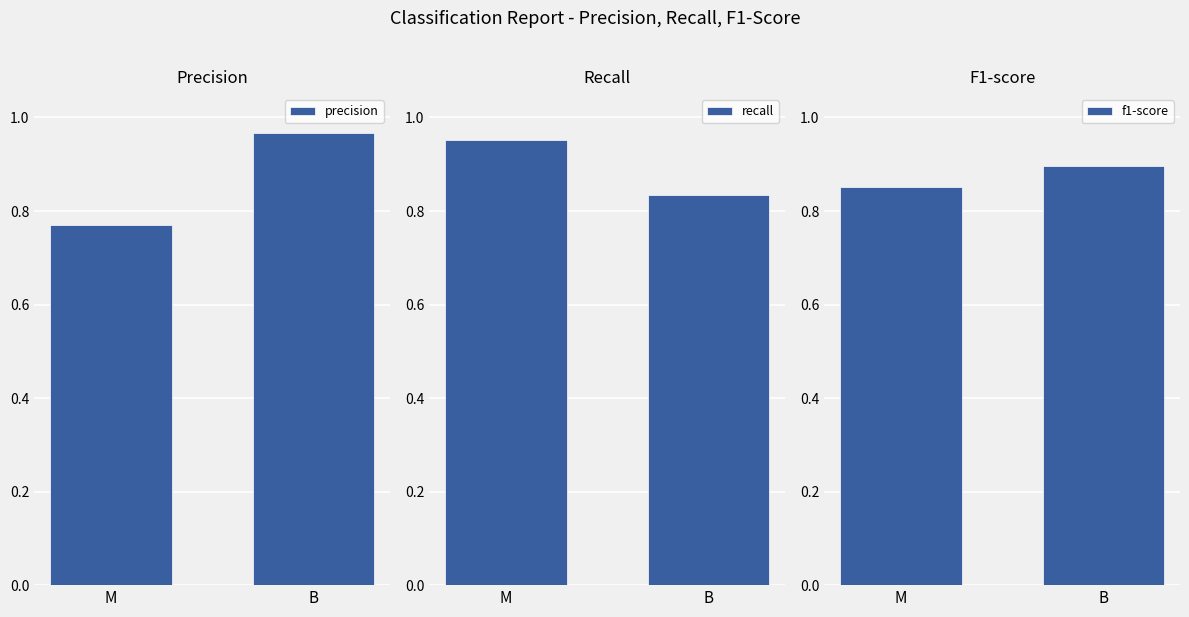

Count the precision values in the range 0 to 1.

2